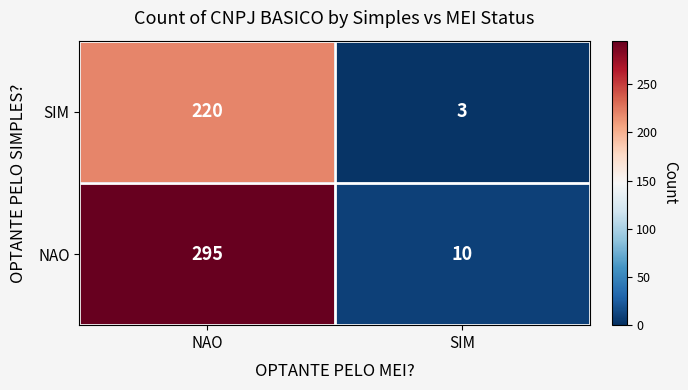

What is the greatest value displayed?

295